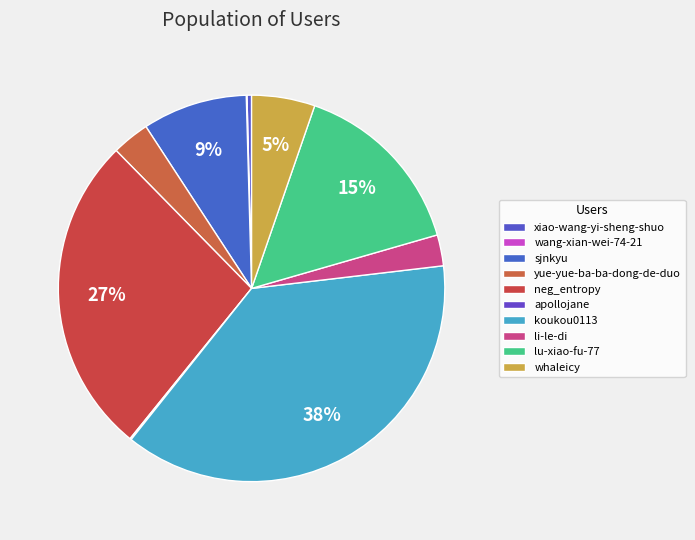

What is the change in value from apollojane to whaleicy?

+7499